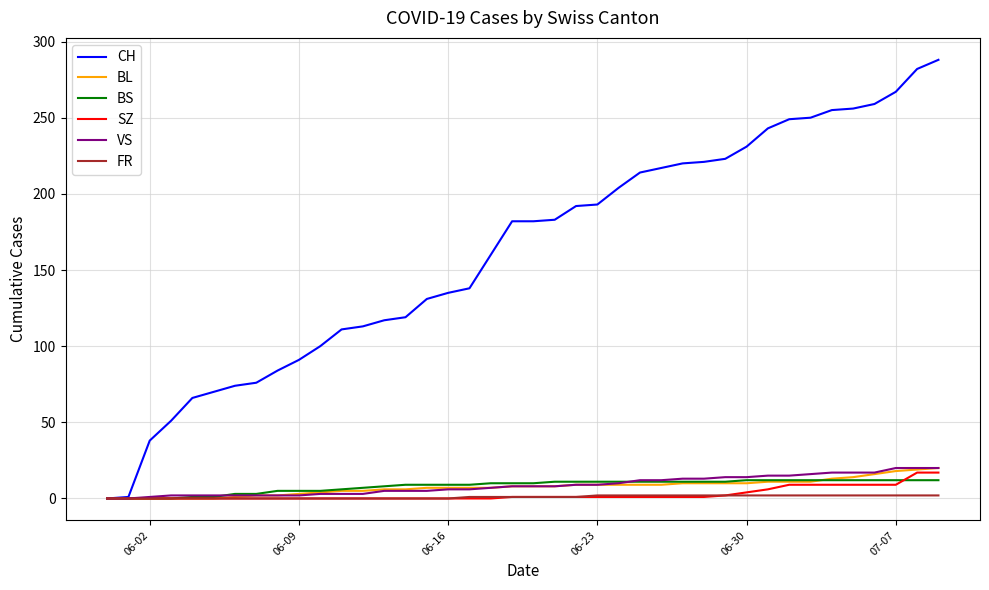

How many distinct data groups are displayed?

6